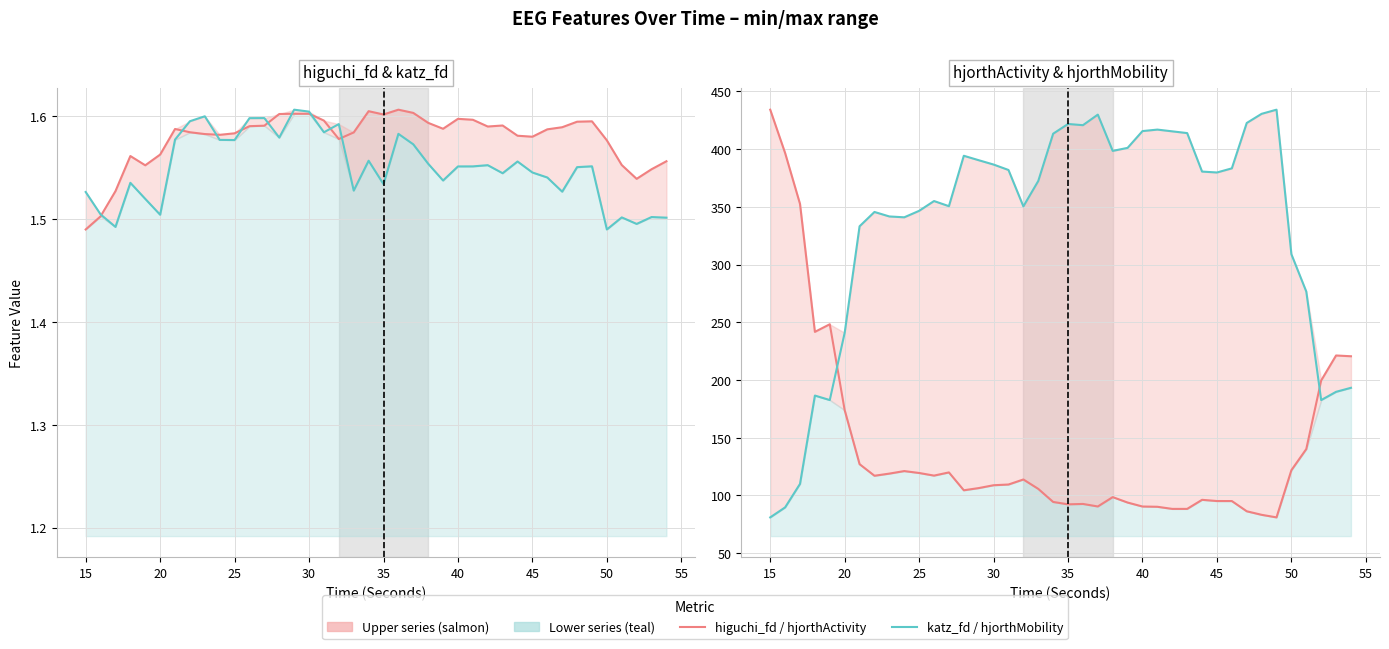

Rank the series by their maximum value, from highest to lowest.

hjorthActivity_EEG, hjorthMobility_EEG, higuchi_fd_EEG, katz_fd_EEG